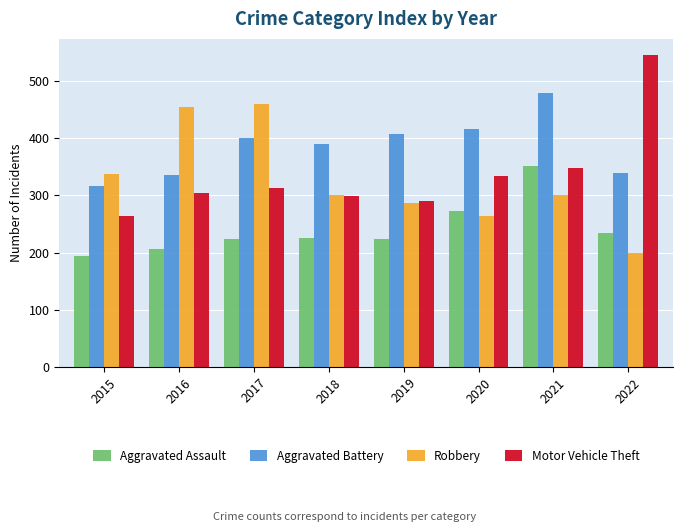

Read the Aggravated Battery value at 2015.

316